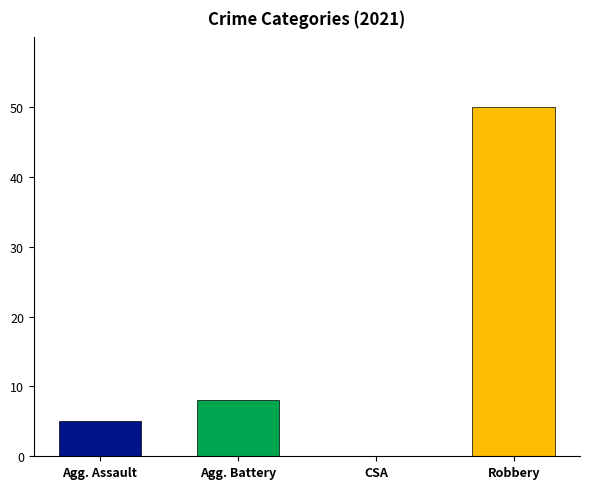

Where is the data nearest to the value 25?

Agg. Battery